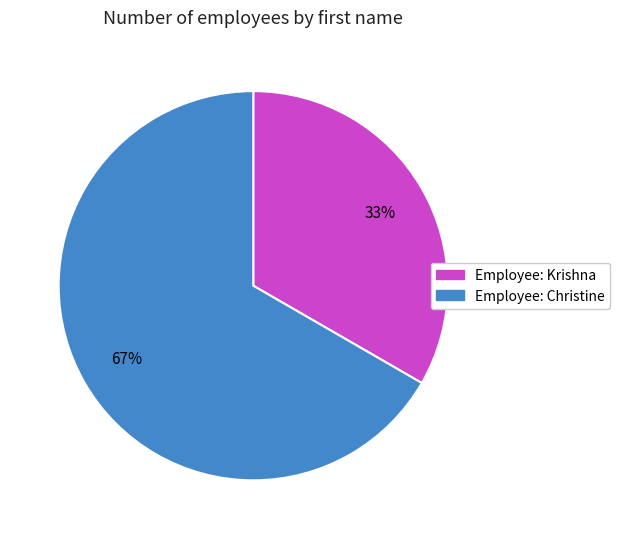

To the nearest percent, what is the average slice percentage?

50%